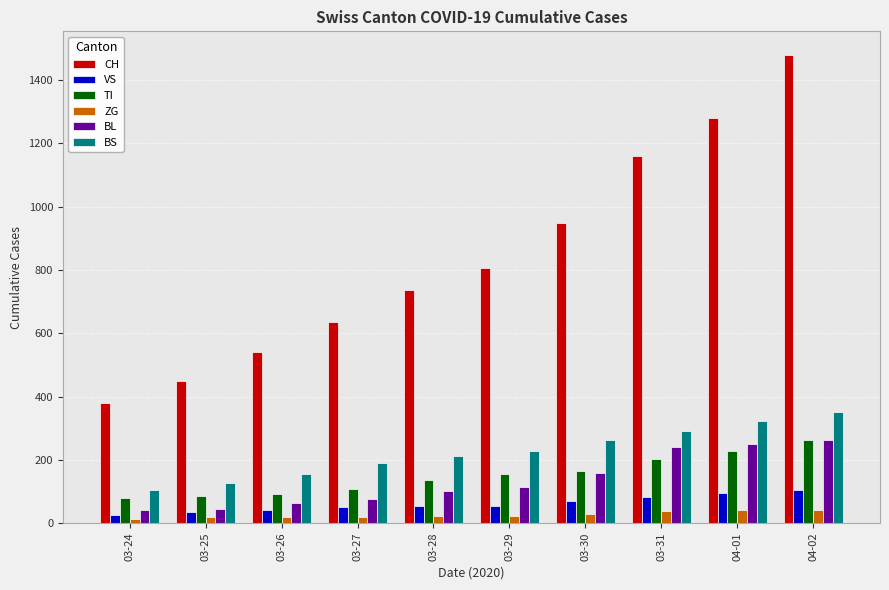

What position from the right is 03-24?

10